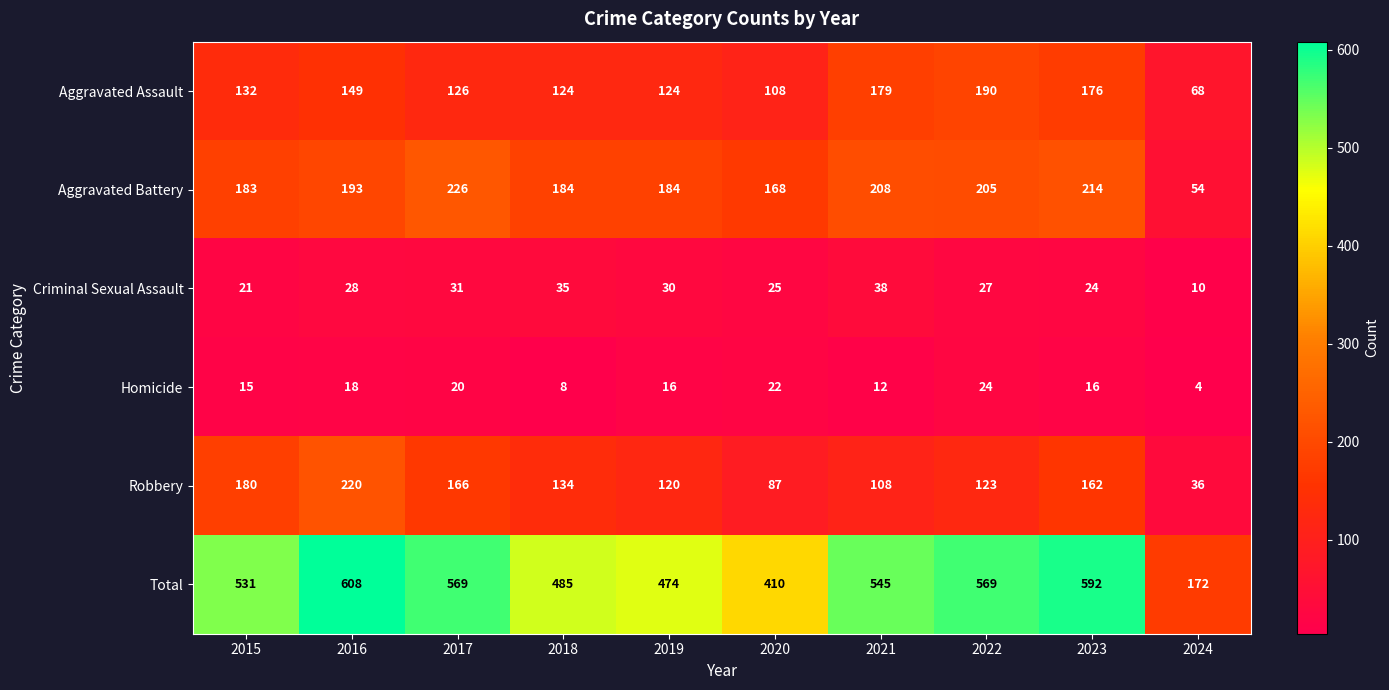

Which series has the largest total across all categories?

Total